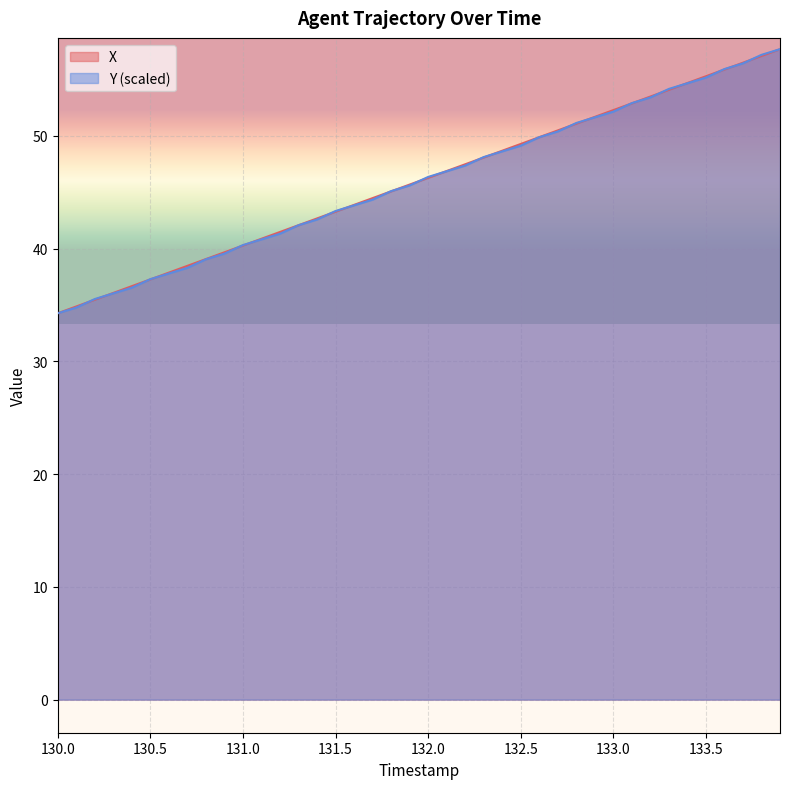

How many lines are shown in the chart?

2